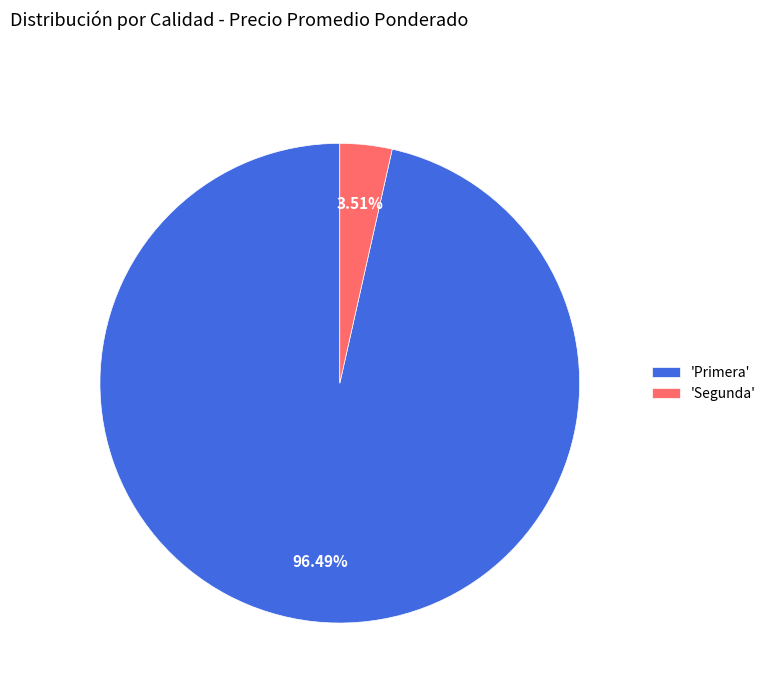

Approximately how many times larger is the value at 'Primera' compared to 'Segunda'?

27.5